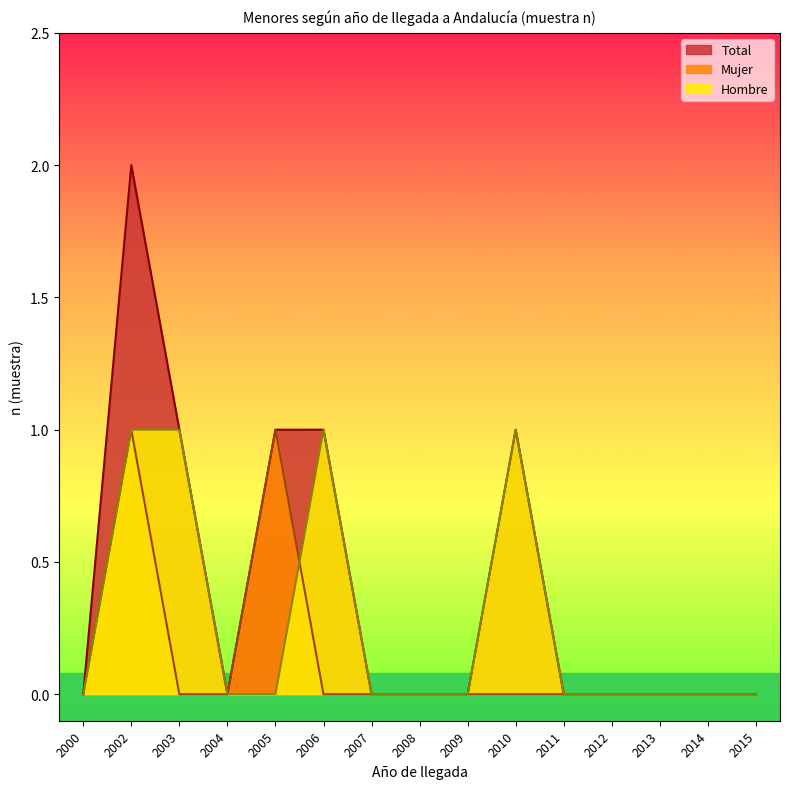

What value does the Hombre series have at 2002?

1